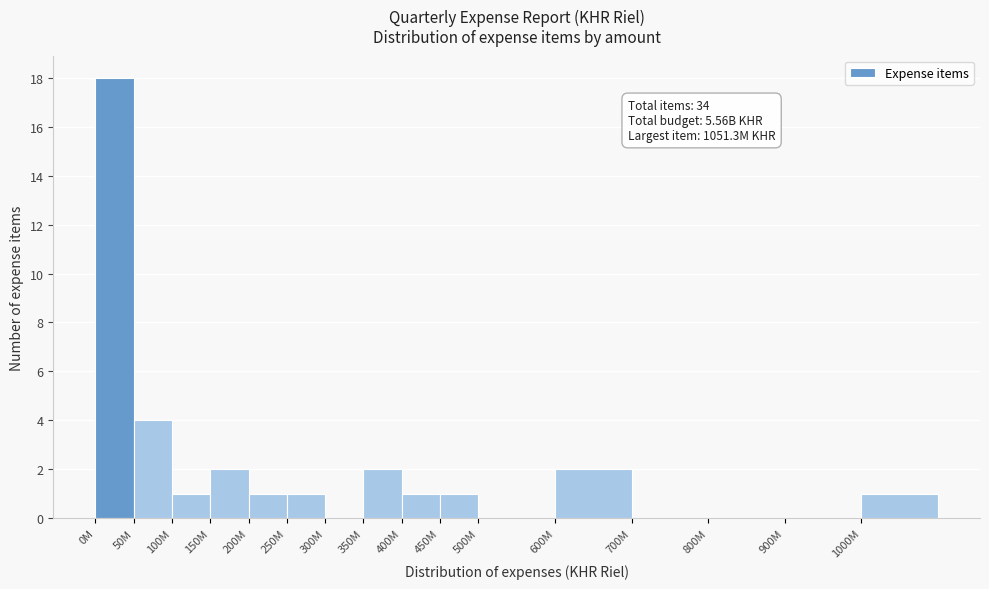

Reading left to right, transcribe all the data shown in this chart.

0M=18	50M=4	100M=1	150M=2	200M=1	250M=1	300M=0	350M=2	400M=1	450M=1	500M=0	600M=2	700M=0	800M=0	900M=0	1000M=1